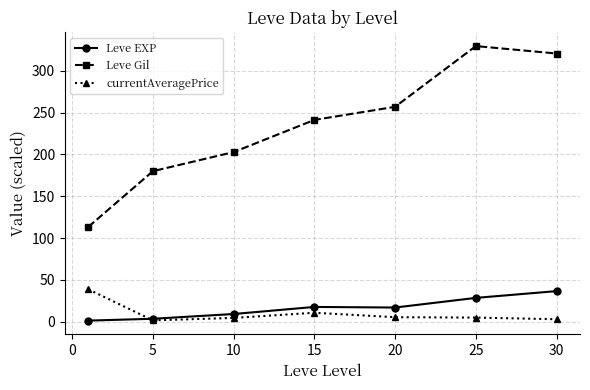

What is the value of the Leve EXP point at the 7th from the left?

36.5